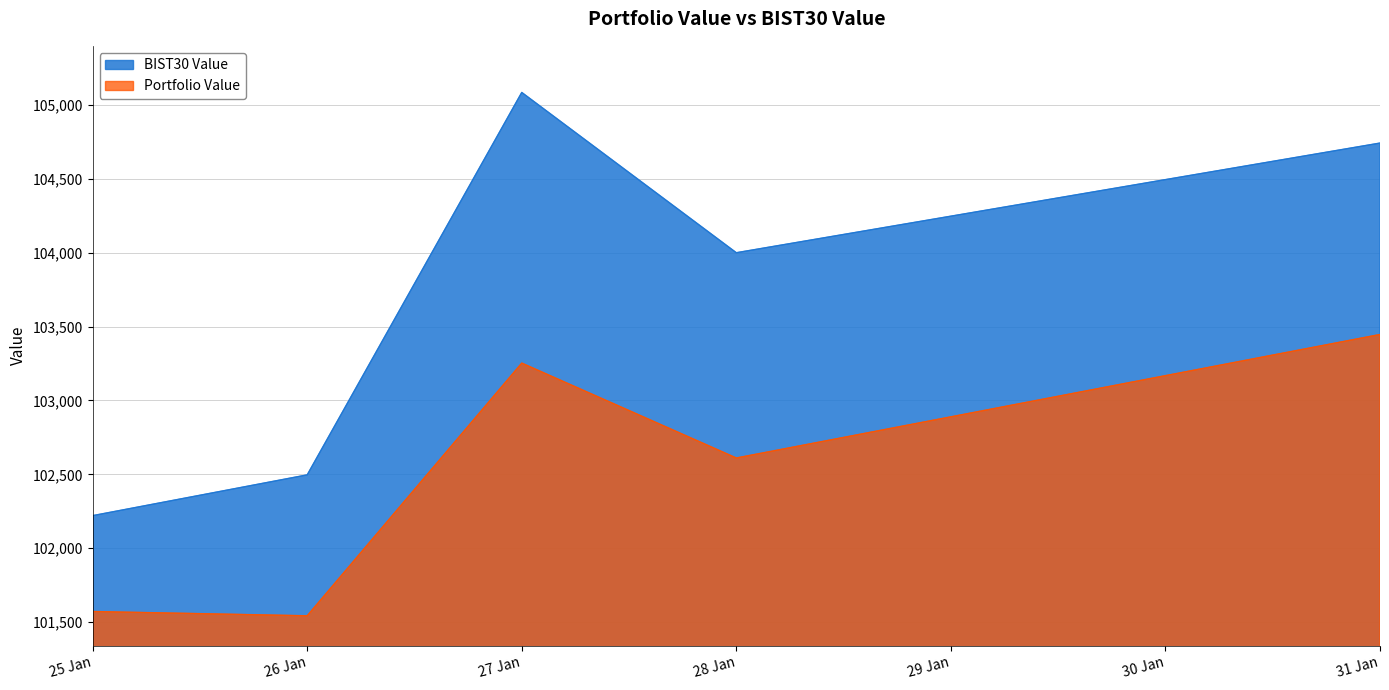

Reading right to left, what are all the values shown in this chart?

Portfolio Value: 103446.2	102610.7	103252.7	101543.3	101572.3
BIST30 Value: 104741.1	103999.2	105083.5	102496.6	102220.8